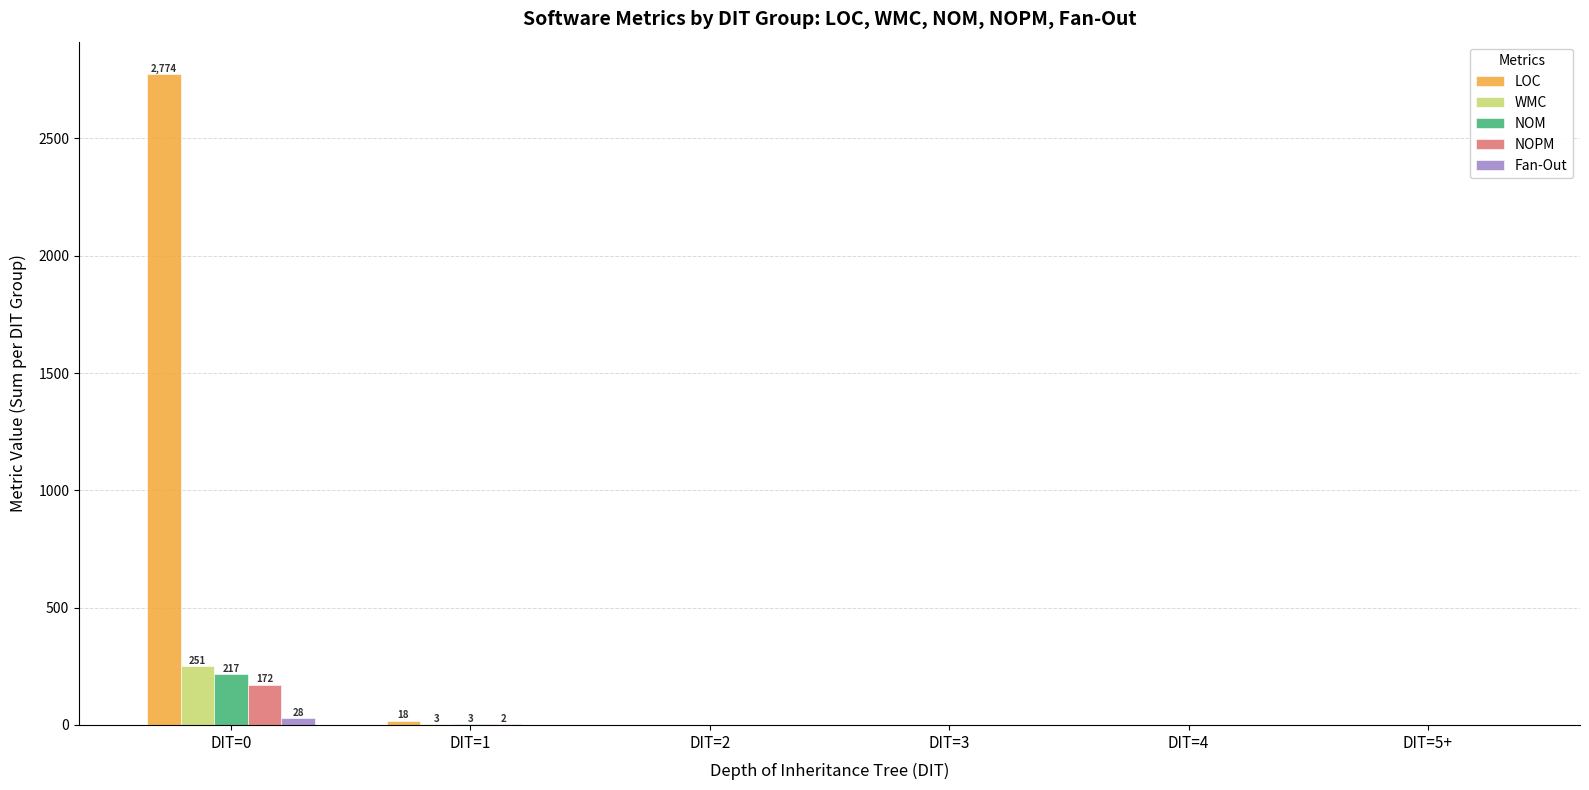

At which category is the sum across all series the highest?

DIT=0